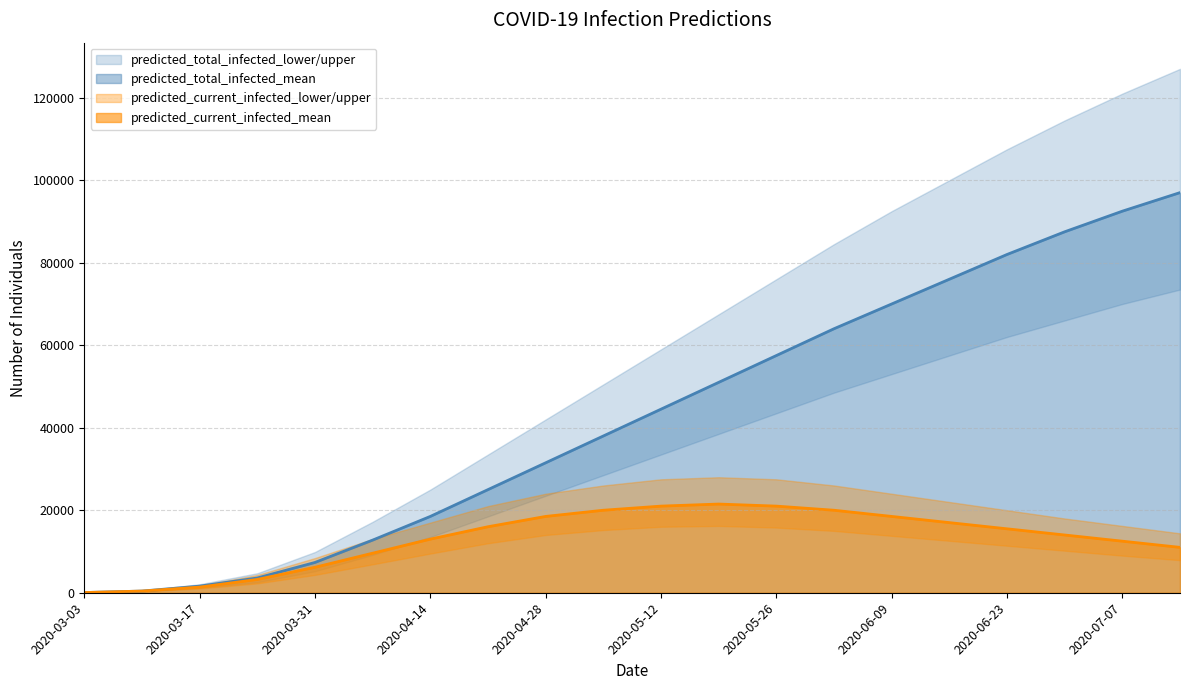

At which label does current_lower first exceed 11400?

7